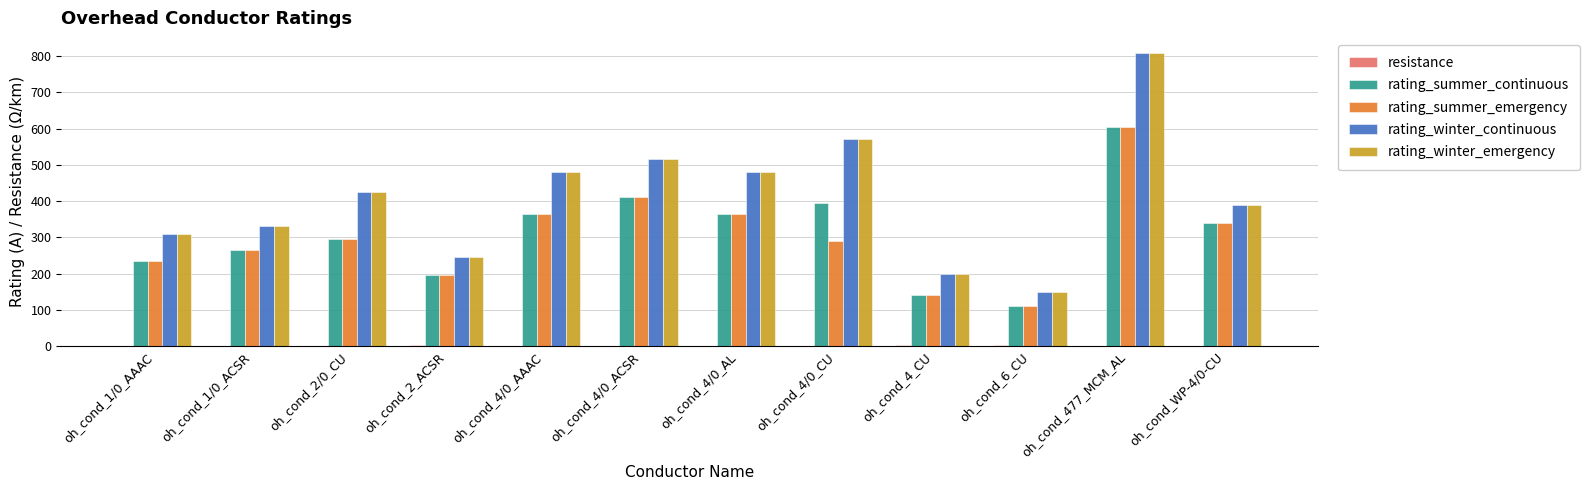

Is it true that rating_summer_continuous equals 159.5 at oh_cond_WP-4/0-CU?

False